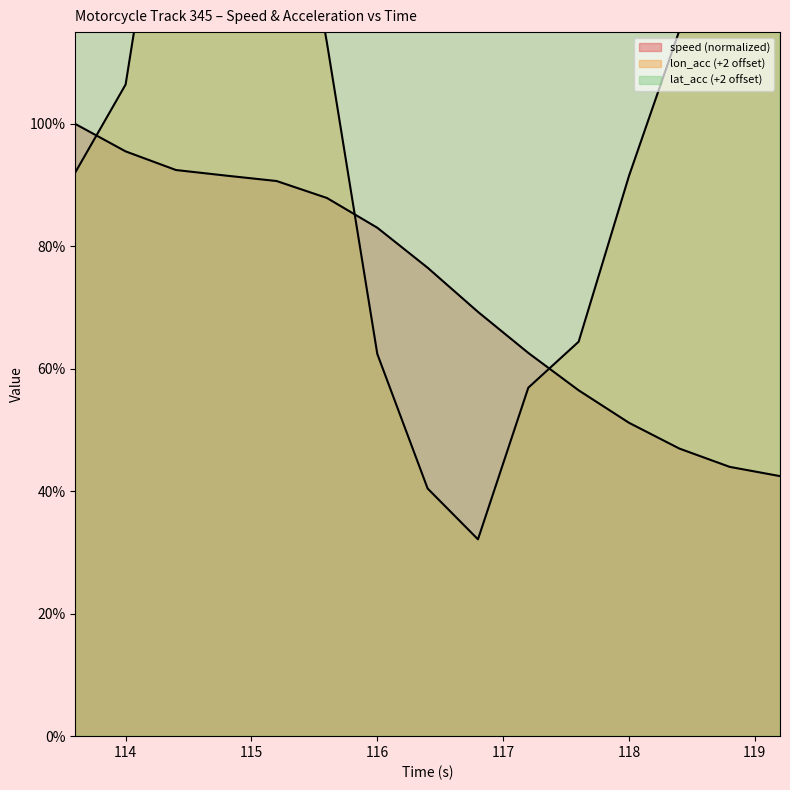

Which series ends up on top after the final intersection of lon_acc and speed?

lon_acc